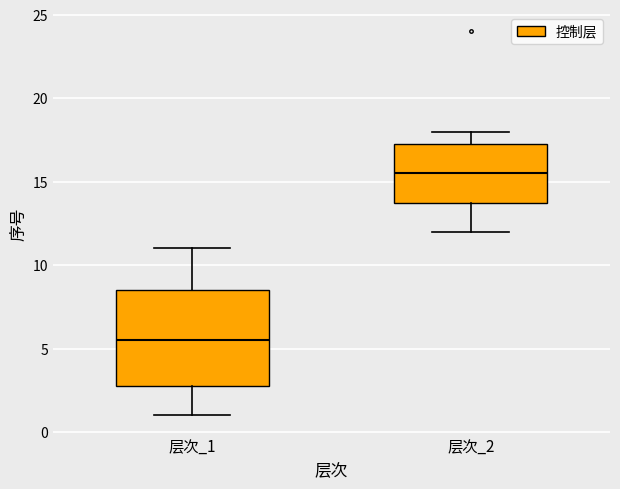

Reading left to right, read every box against the y-axis: the position of its median line, the range the box covers, and the ends of its whiskers. The values are not printed on the chart, so give them approximately, as read against the axis.

层次_1: median 5.5, box 3.0 to 8.5, whiskers 1.0 to 11.0
层次_2: median 15.5, box 14.0 to 17.5, whiskers 12.0 to 18.0